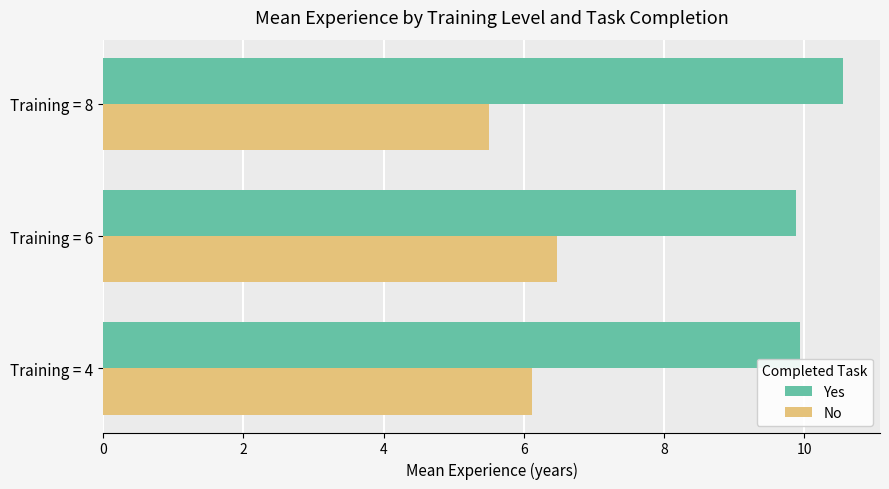

What is the difference between the maximum and minimum values in the No series?

1.0